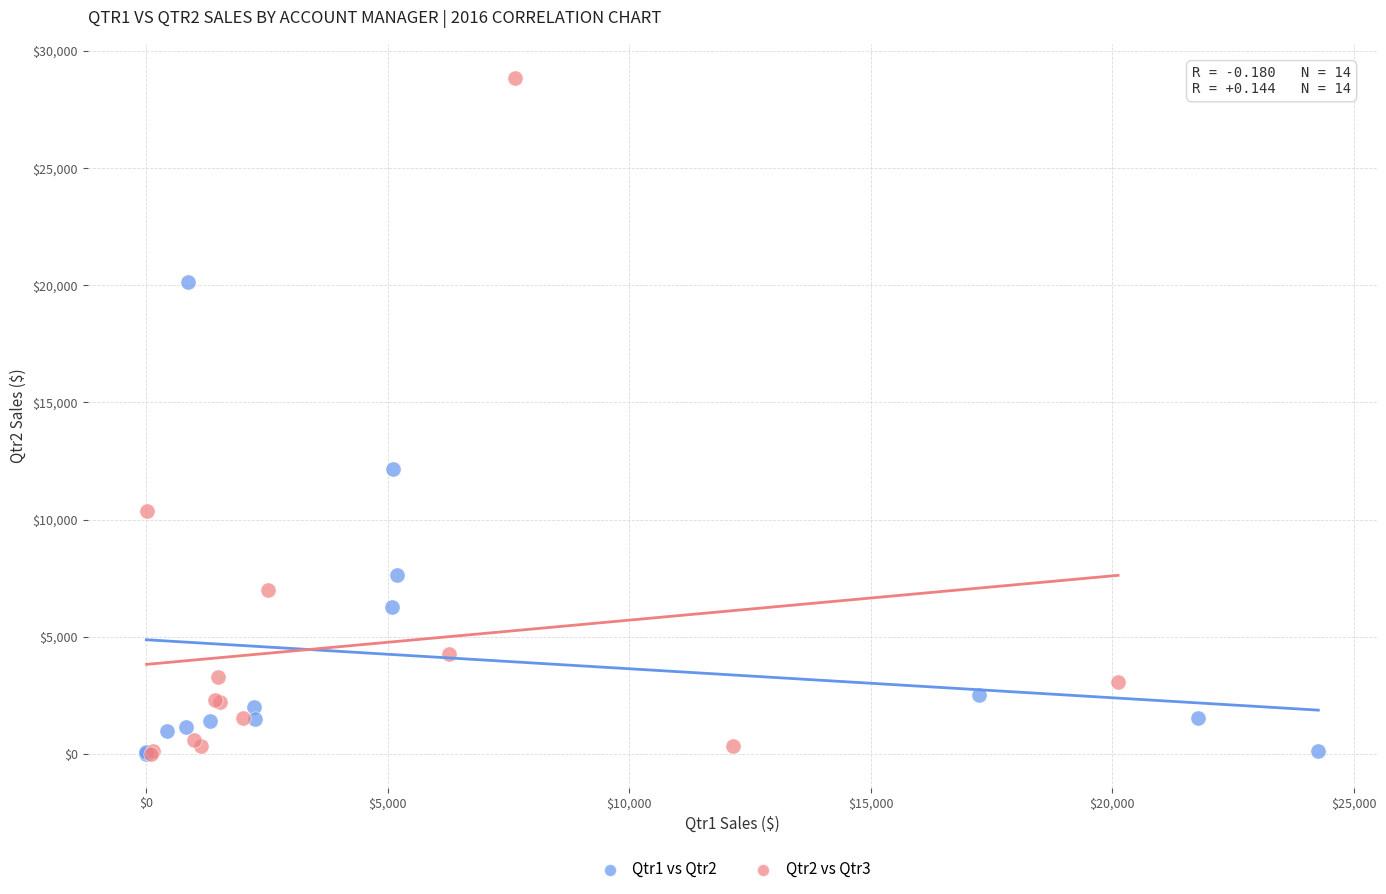

Which series has the largest Y range (max minus min)?

Qtr2 vs Qtr3